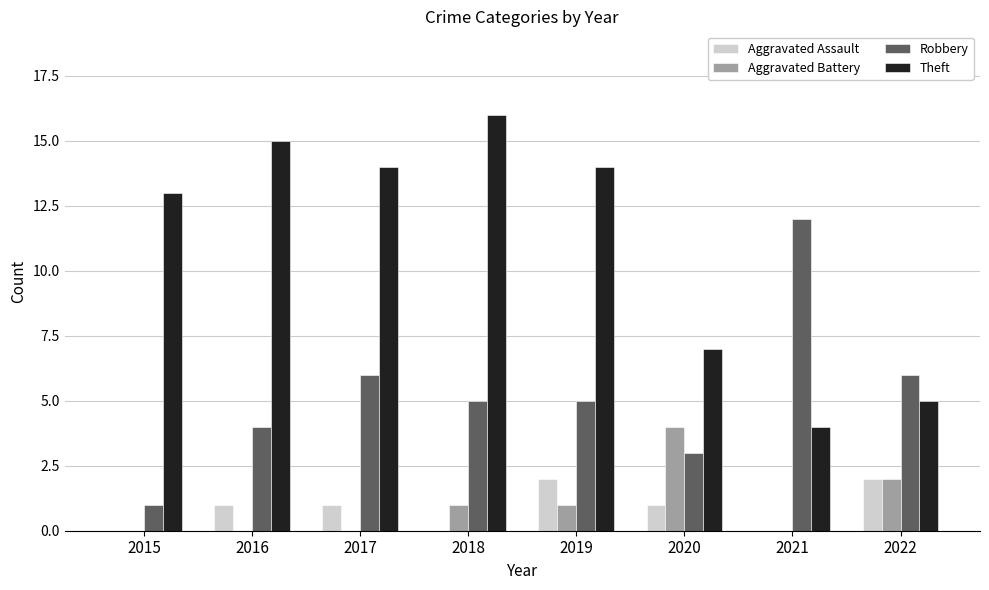

Between 2017 and 2018, which series saw the biggest shift?

Theft